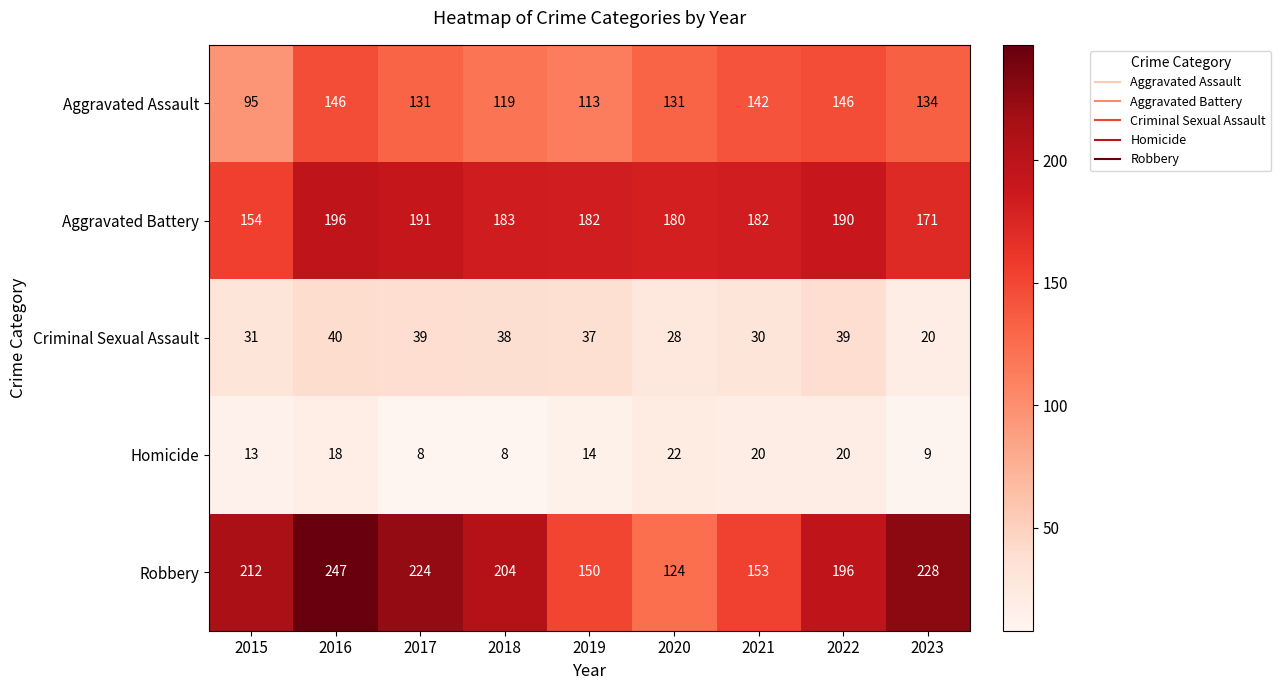

What is the maximum value shown in the chart?

247